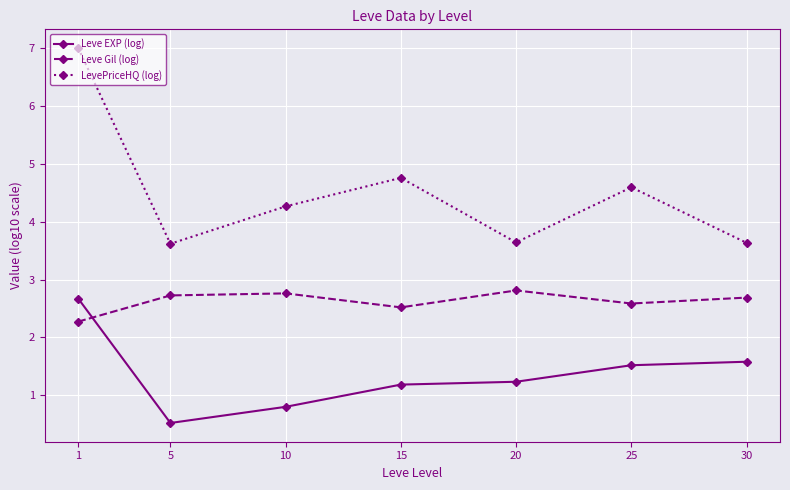

Where is the first local maximum for LevePriceHQ (log)?

15